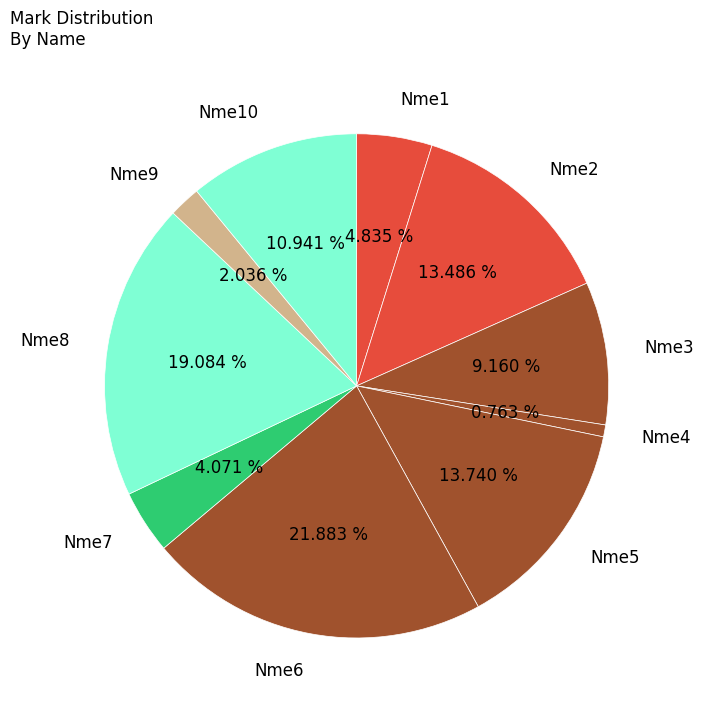

To the nearest percent, what percentage of the pie is Nme10?

11%